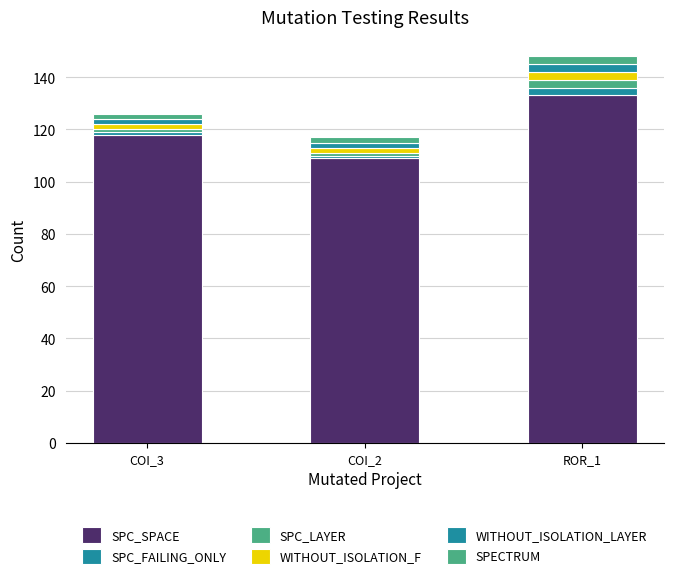

Rank the categories by SPC_LAYER value from highest to lowest.

ROR_1, COI_3, COI_2